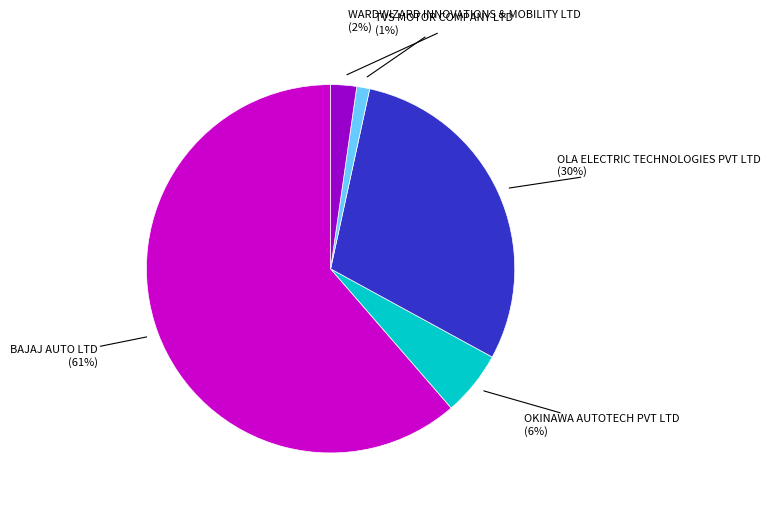

Is there any slice that represents more than half of the pie?

Yes